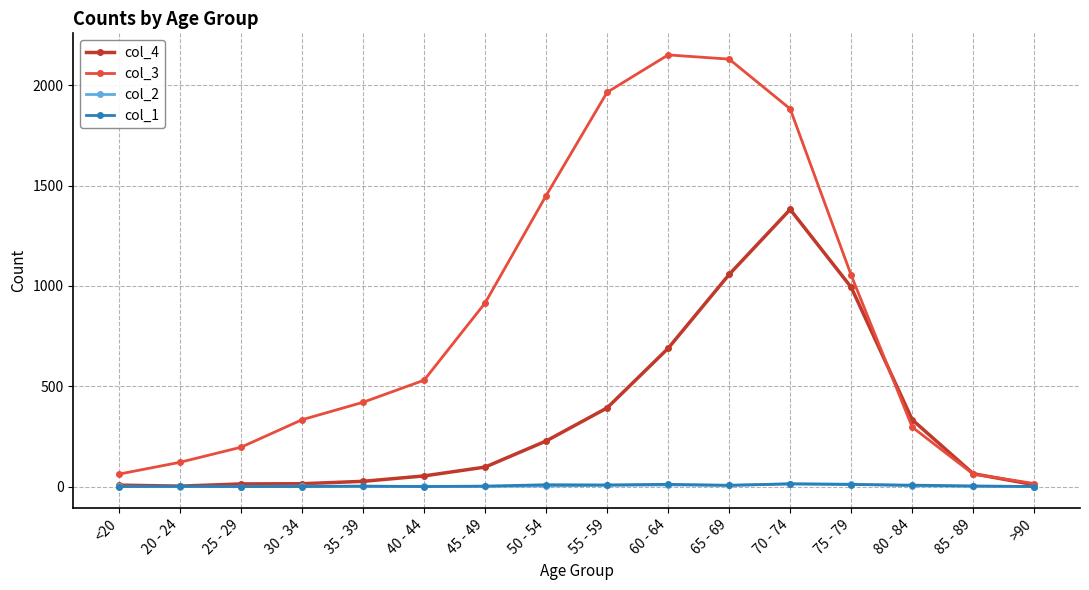

Which series has the largest total across all categories?

col_3